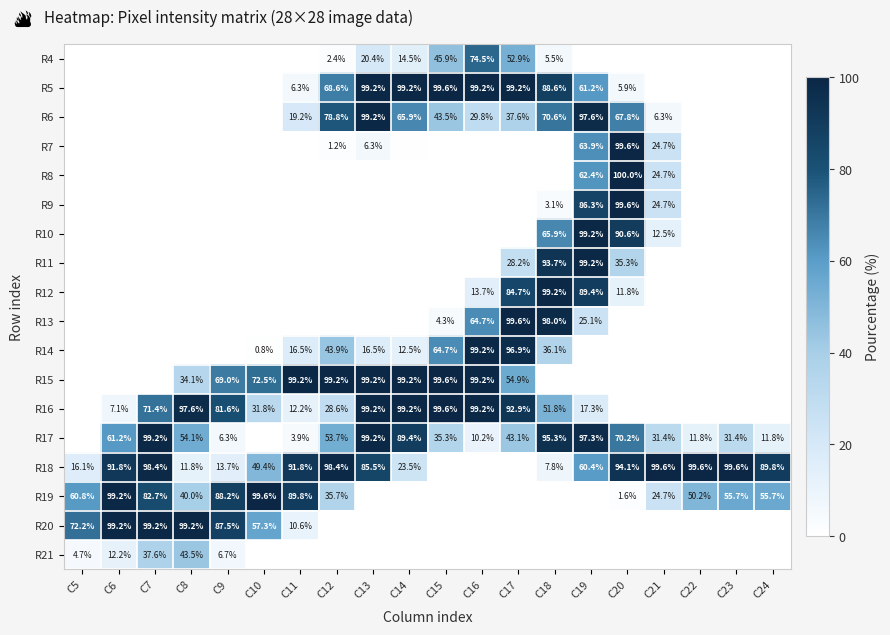

At which label is R20 closest to 49?

C10